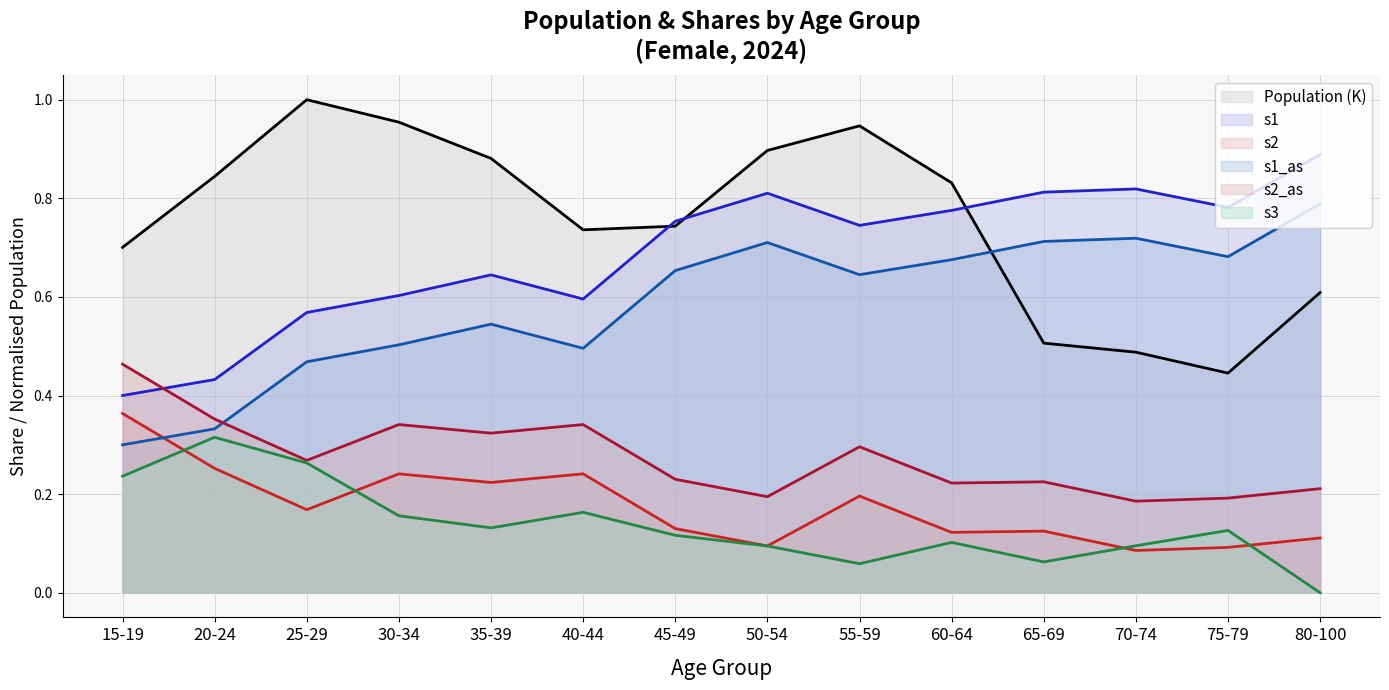

What is the spread (max minus min) of values at 45-49?

0.6